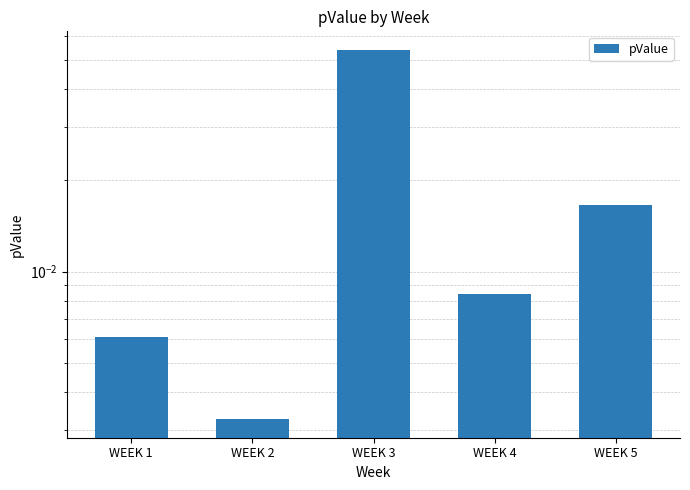

What is the greatest value displayed?

0.1